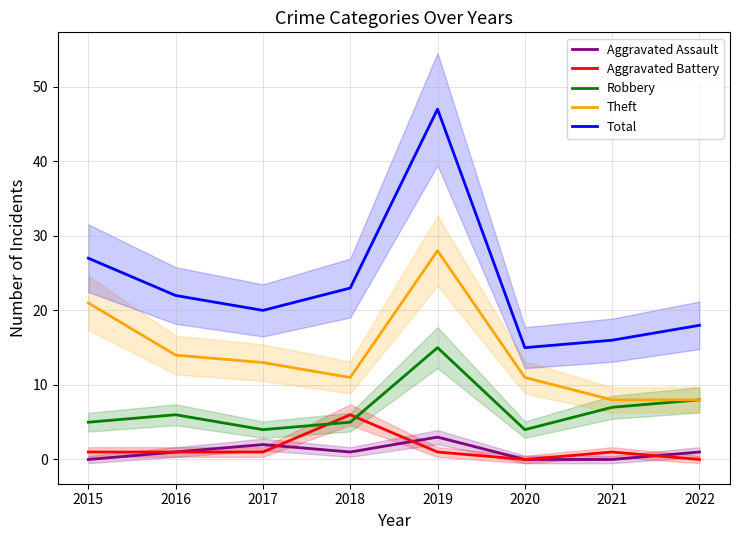

How many categories are shown in the chart?

8